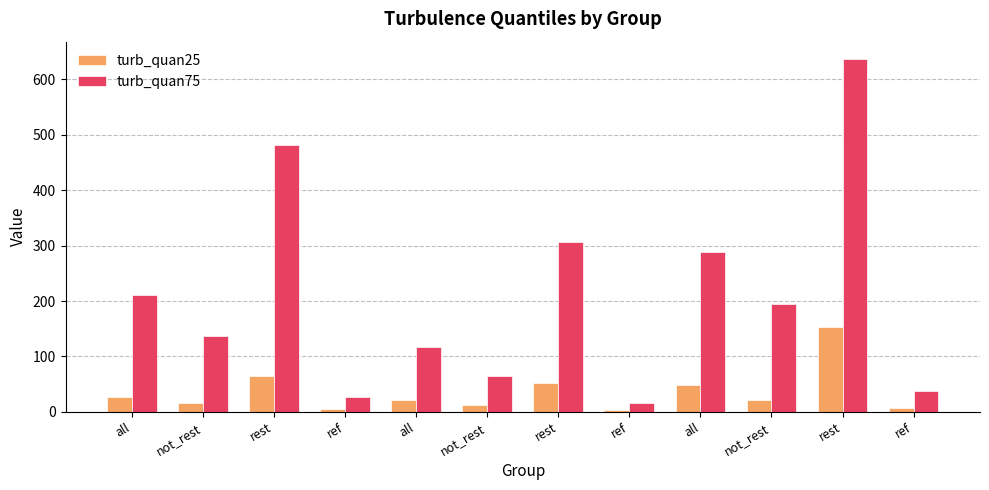

At which category is the sum across all series the highest?

rest